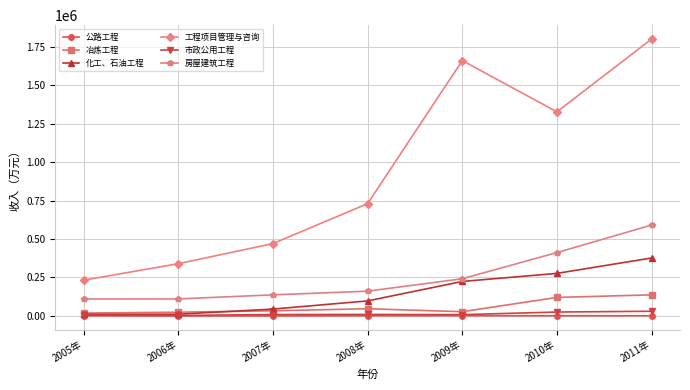

What is the label of the 5th point from the left?

2009年